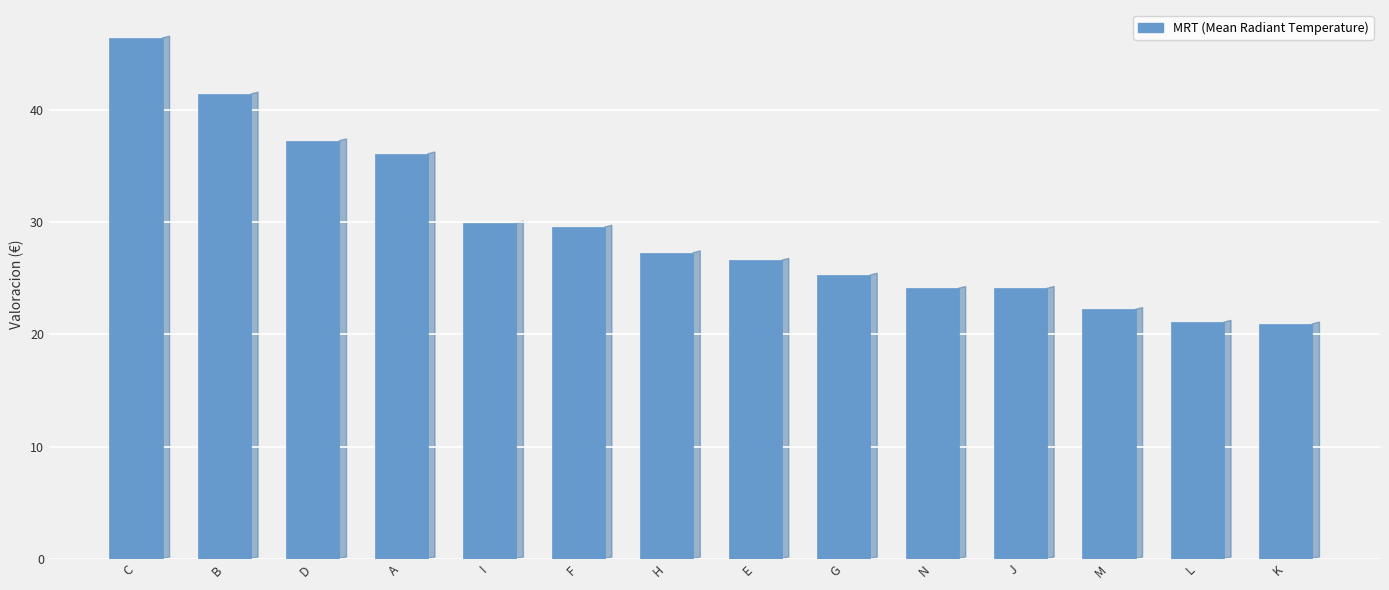

Does the chart contain stacked bars?

No